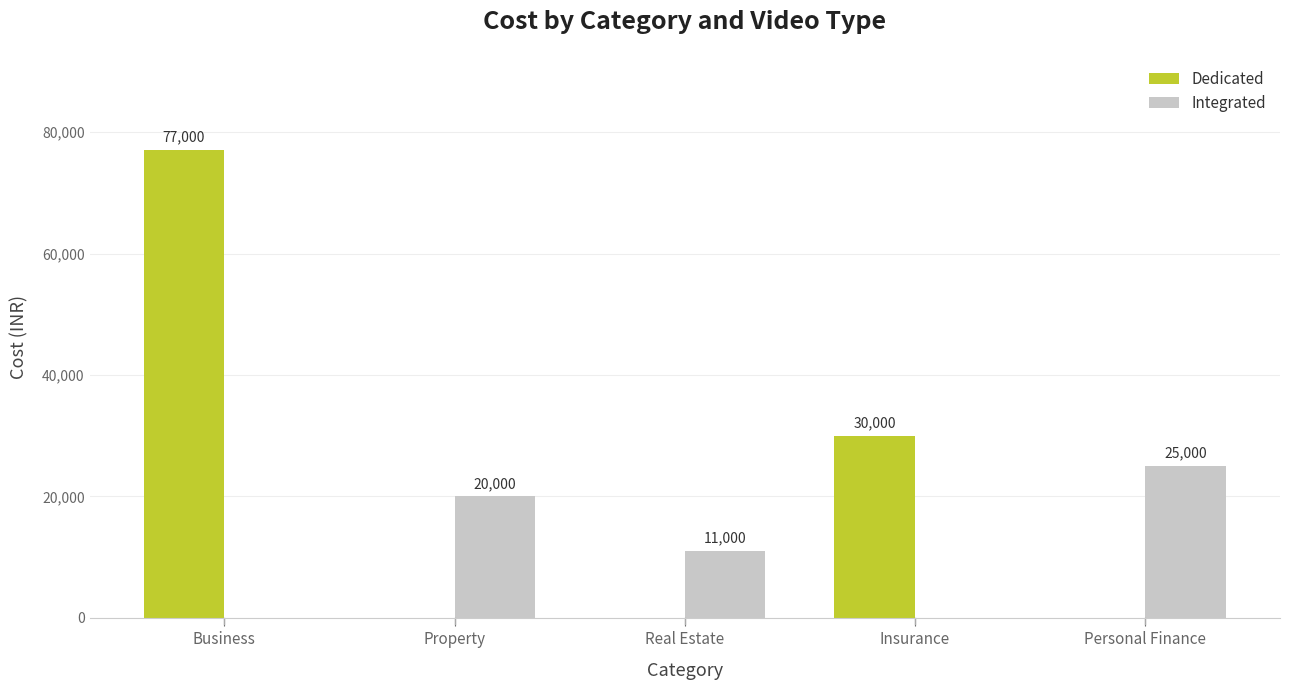

True or false: Dedicated has a value of 77000 at Business.

True